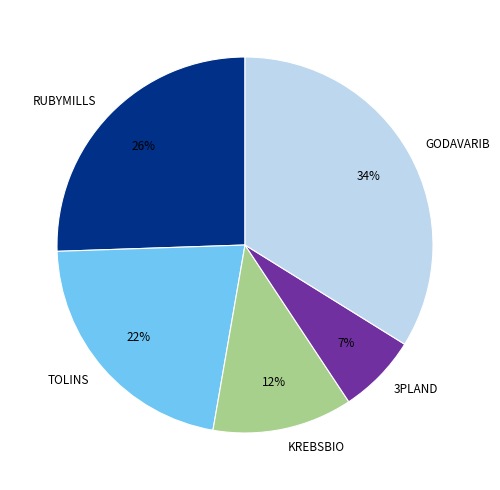

The RUBYMILLS slice represents 37% of the pie. True or false?

False